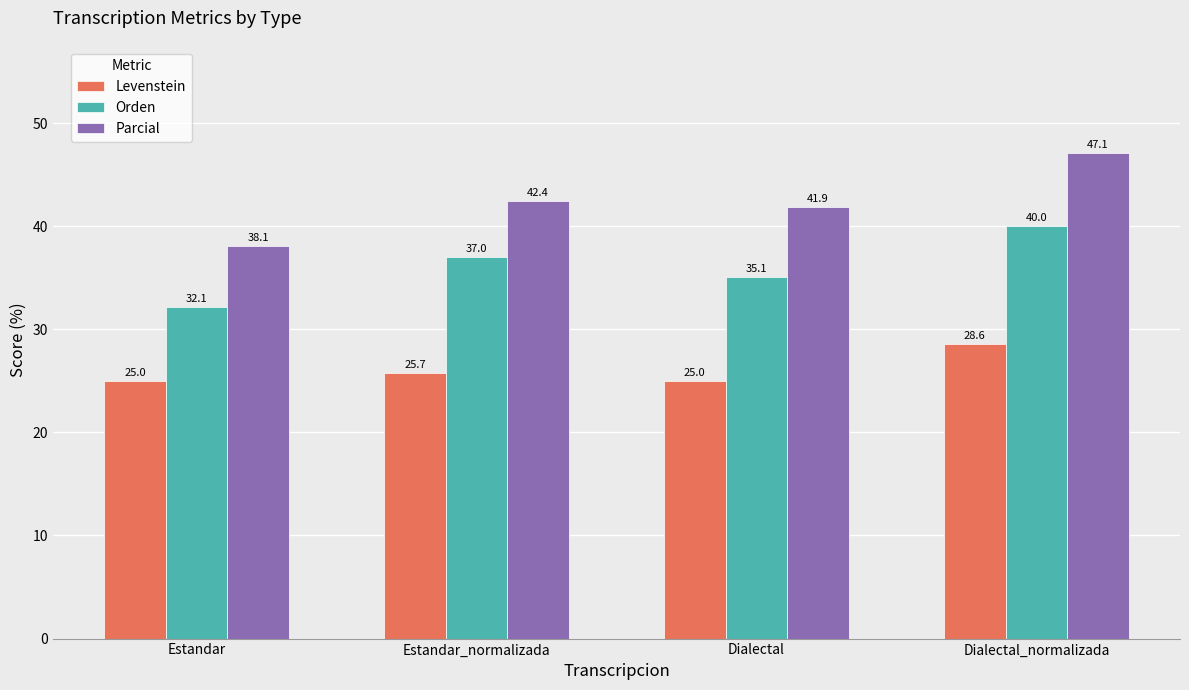

Does the chart contain stacked bars?

No